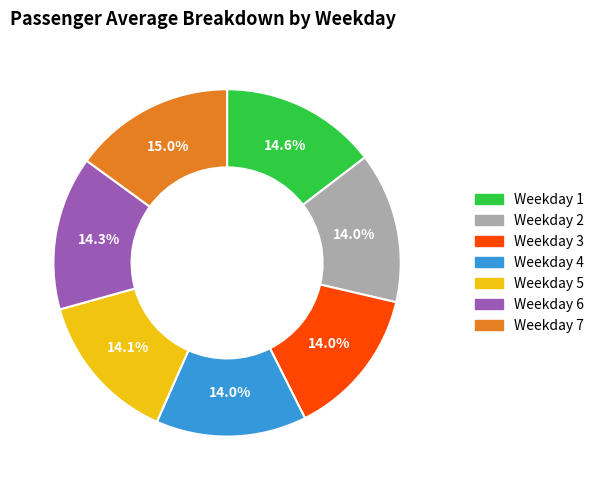

How many segments does this pie chart have?

7